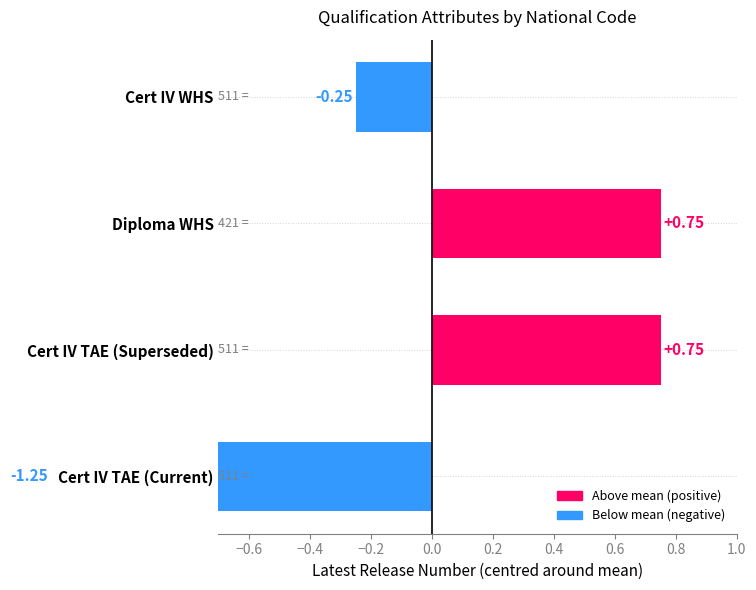

The value at Cert IV TAE (Current) is -2.1. True or false?

False